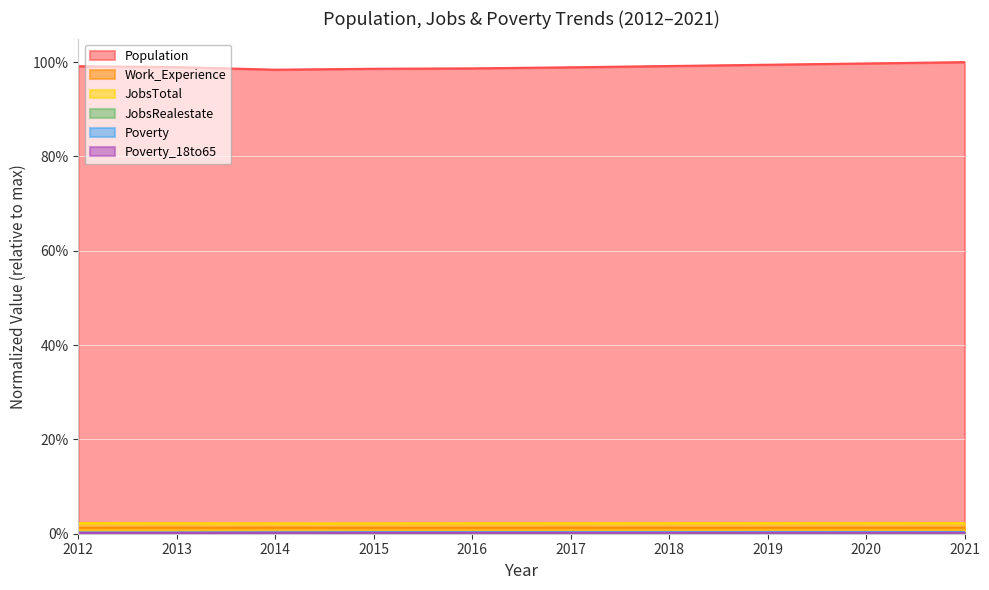

True or false: Poverty and Work_Experience intersect in this chart.

False